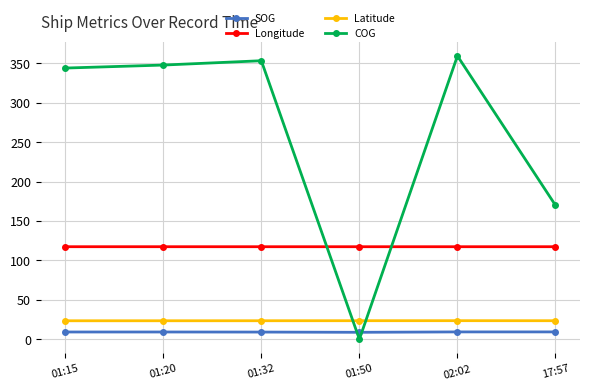

What is the difference between the second highest and minimum values in the SOG series?

0.5